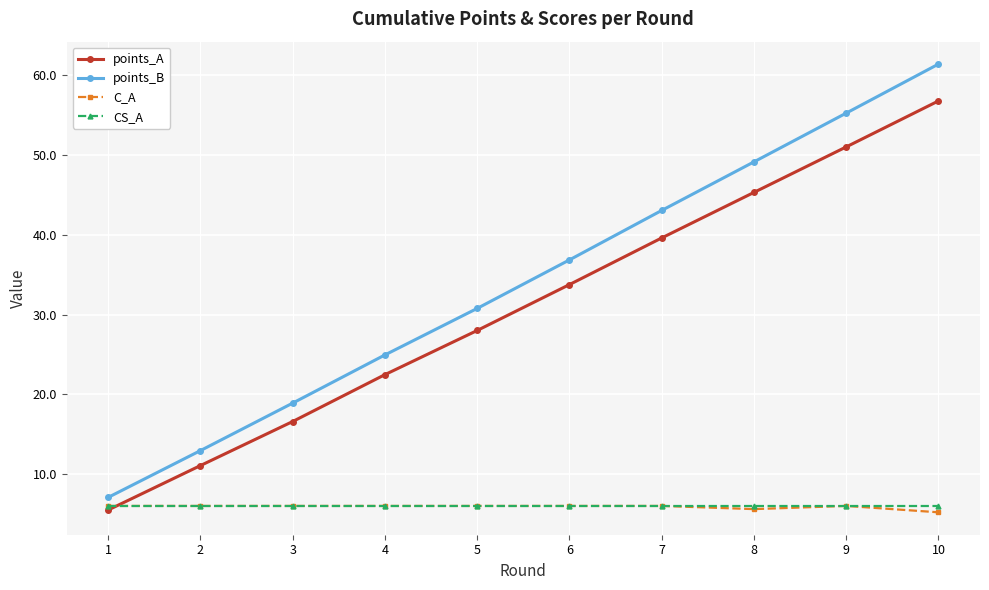

List the labels in order of points_A value, largest first.

10, 9, 8, 7, 6, 5, 4, 3, 2, 1